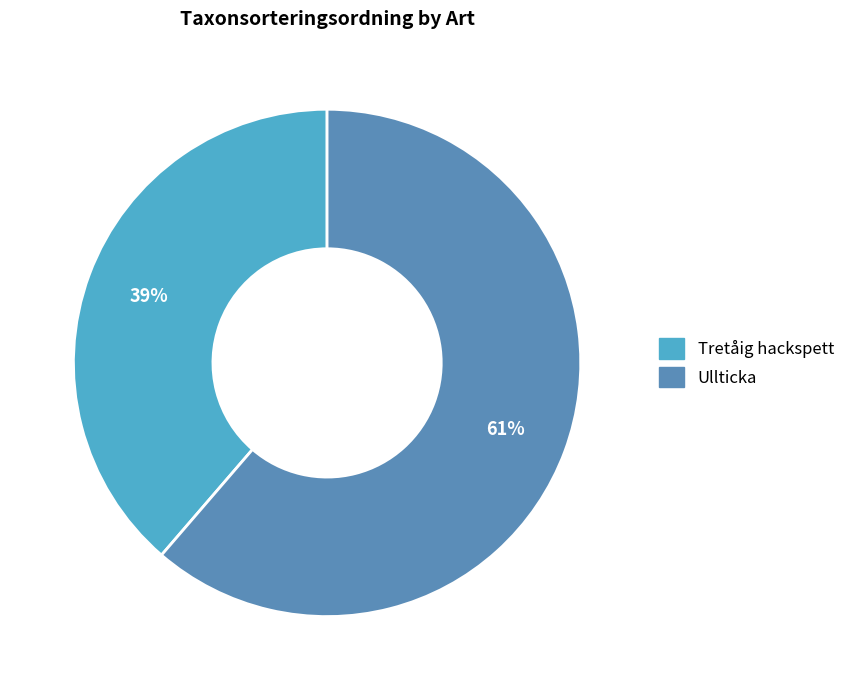

How many segments does this pie chart have?

2